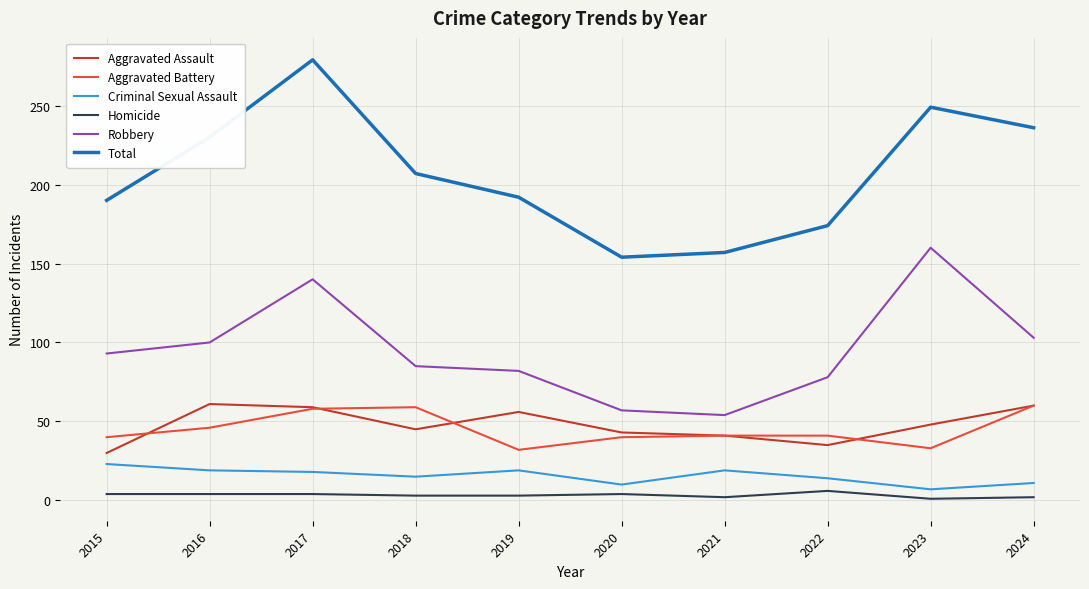

True or false: Aggravated Assault and Homicide intersect in this chart.

False